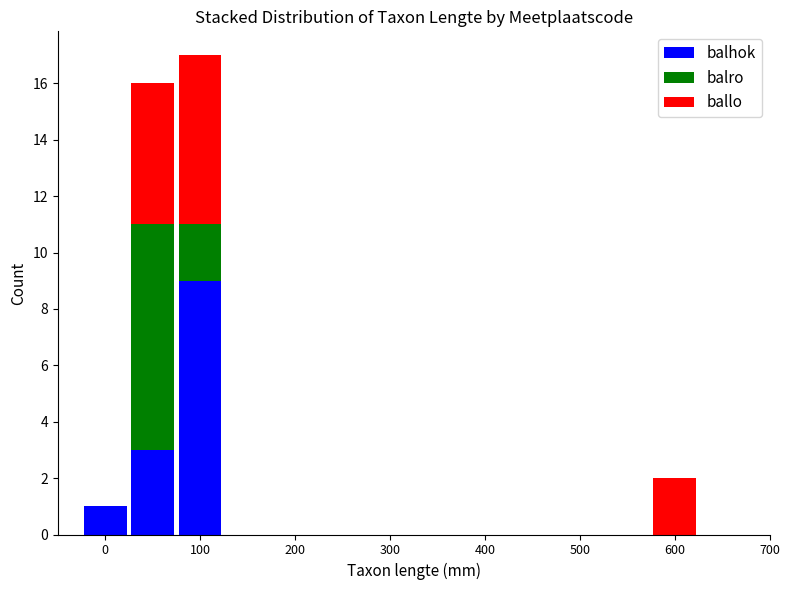

Count the number of data series in this chart.

3